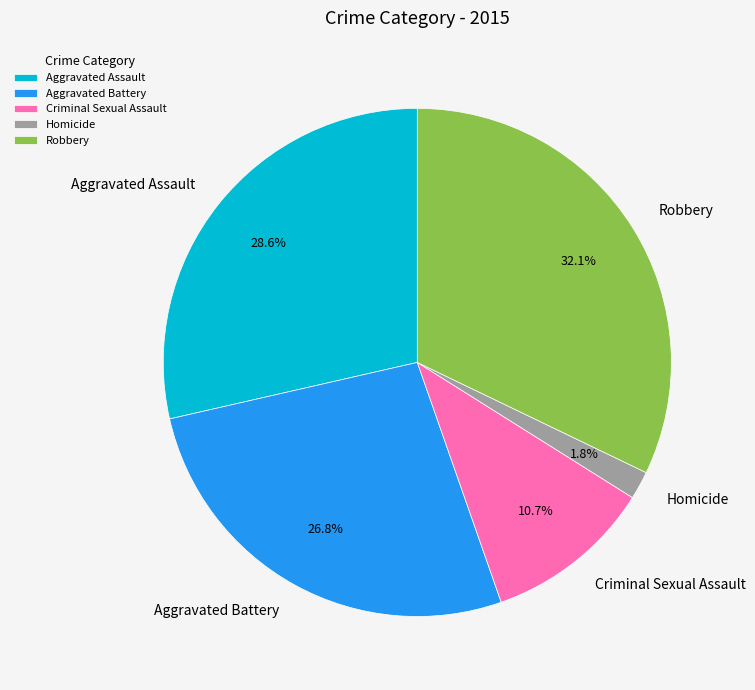

To the nearest percent, what is the difference between the Criminal Sexual Assault and Homicide slice percentages?

9%